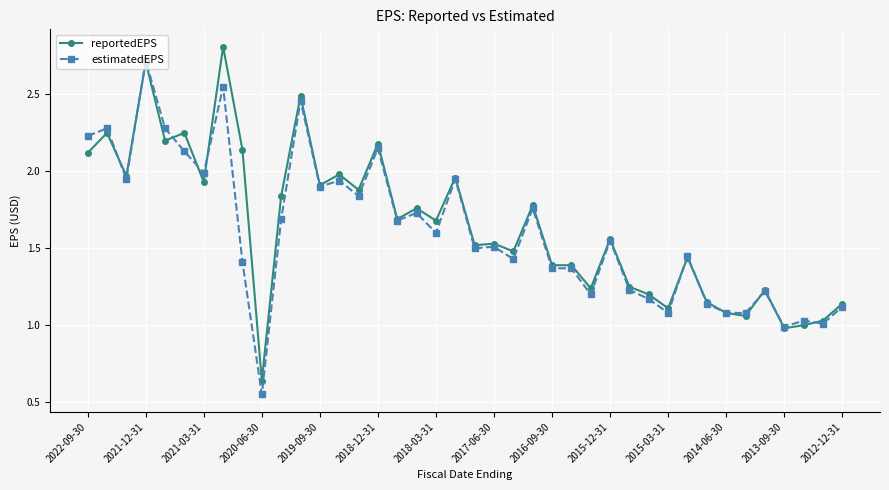

What is the highest value of the estimatedEPS series?

2.7